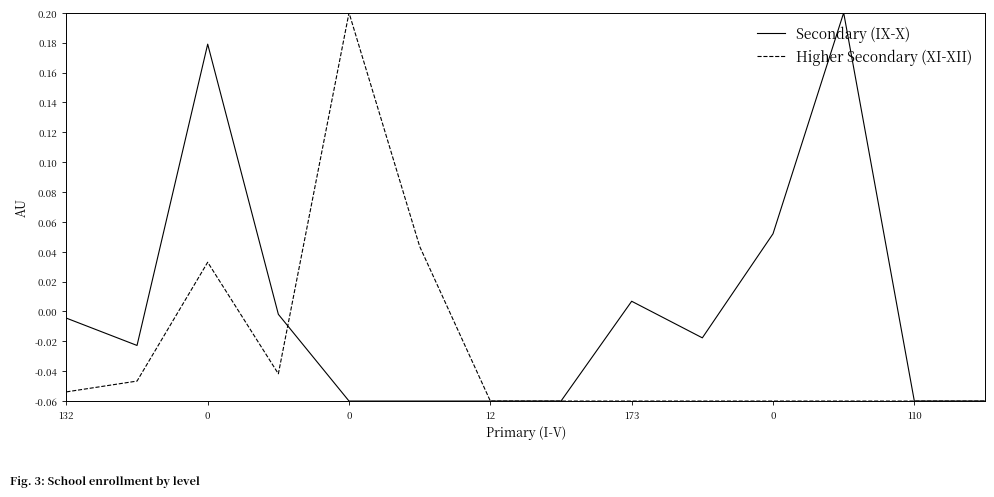

True or false: Secondary (IX-X) and Higher Secondary (XI-XII) cross at least once.

True